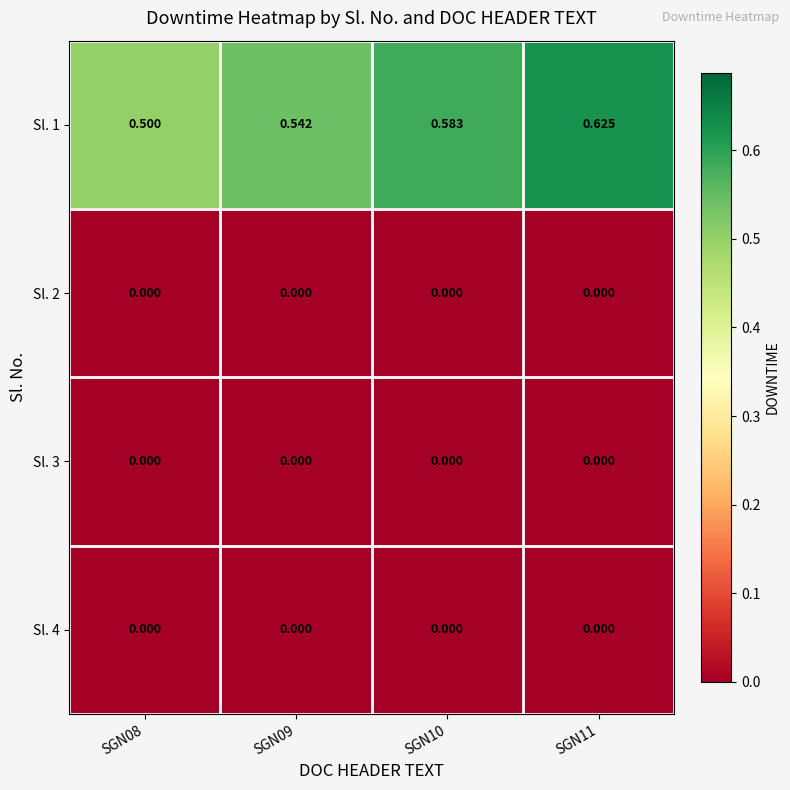

Is the value of Sl. 1 at SGN10 greater than the value of Sl. 4 at SGN09?

Yes